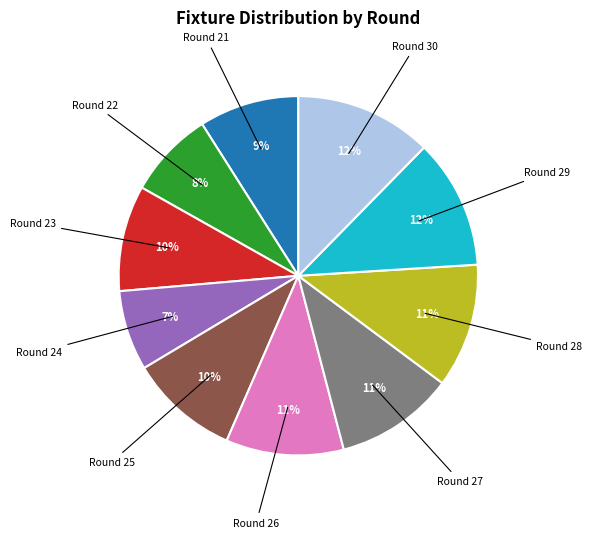

Is there a majority slice in this chart?

No